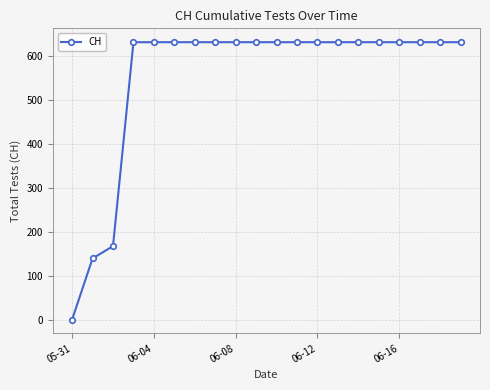

What is the value of the 14th point from the left?

631